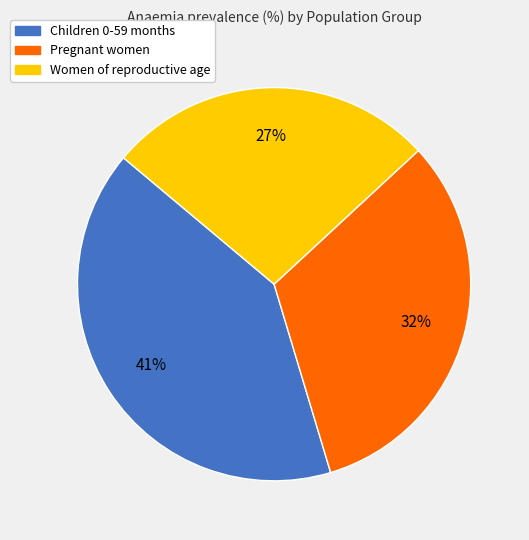

Rank the categories by value from lowest to highest.

Women of reproductive age, Pregnant women, Children 0-59 months